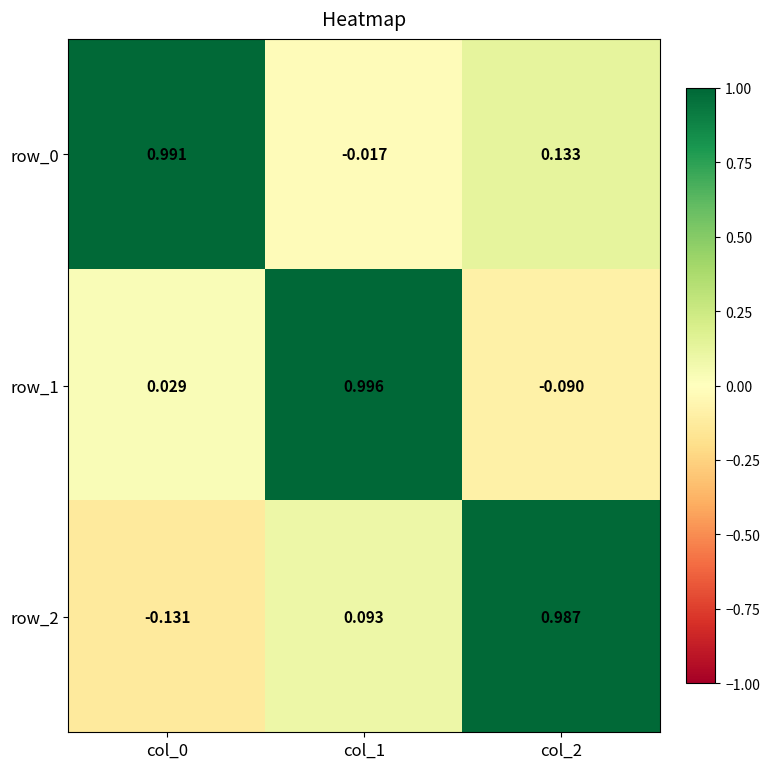

Is it true that row_0 equals -0.0 at col_1?

False